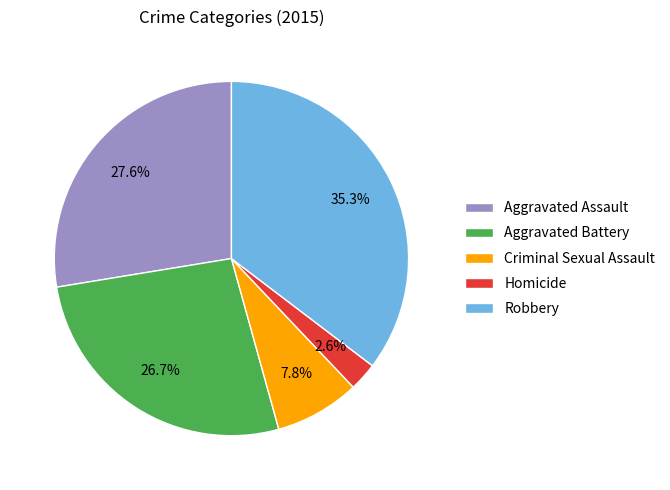

To the nearest percent, what is the combined percentage of Criminal Sexual Assault and Aggravated Battery?

34%